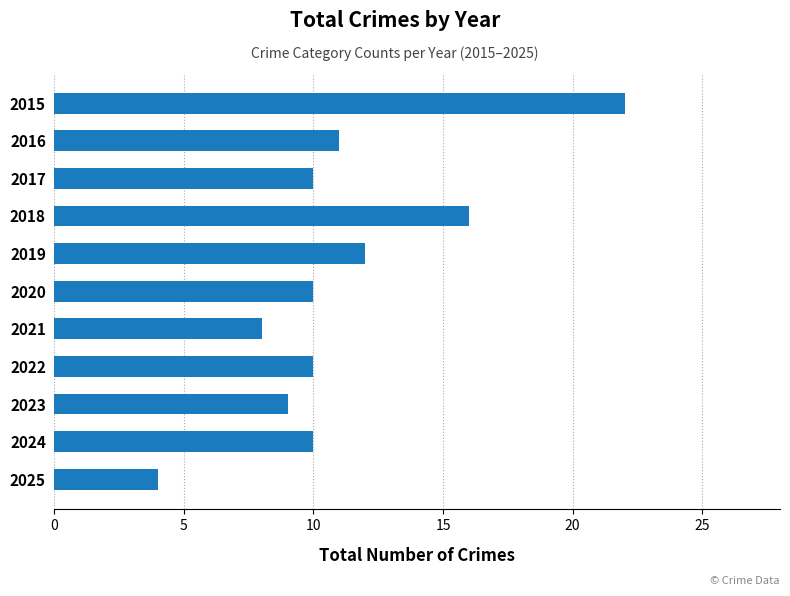

What is the sum of all values?

122